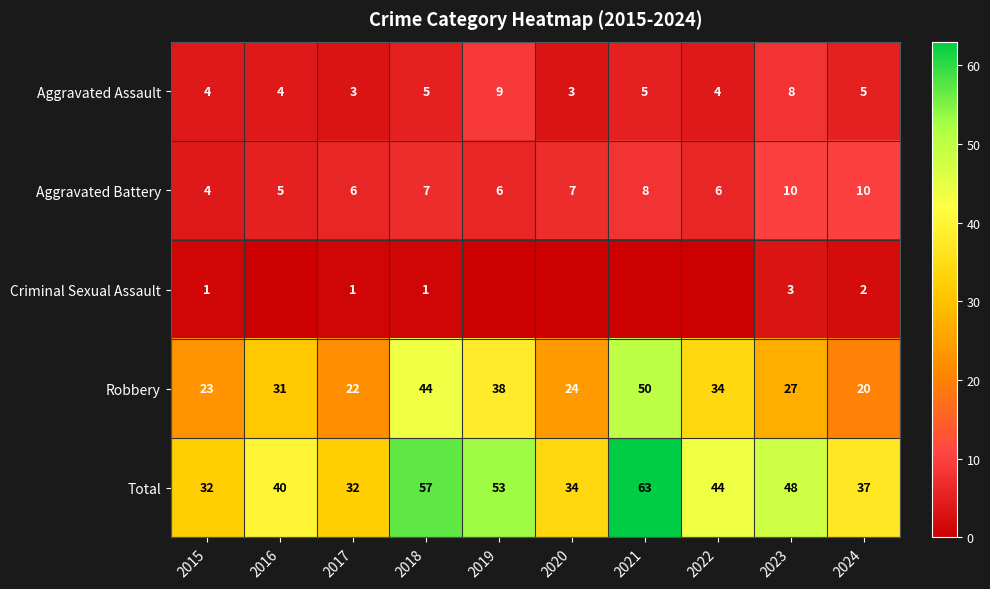

How many distinct data groups are displayed?

5